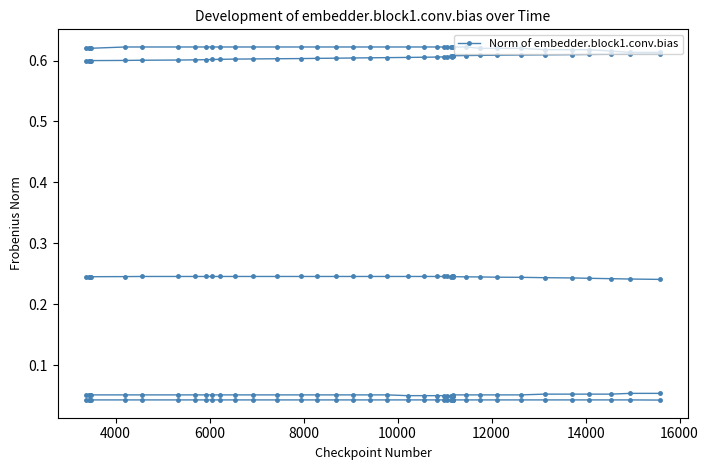

Is it true that the value at 25 is 0.9?

False